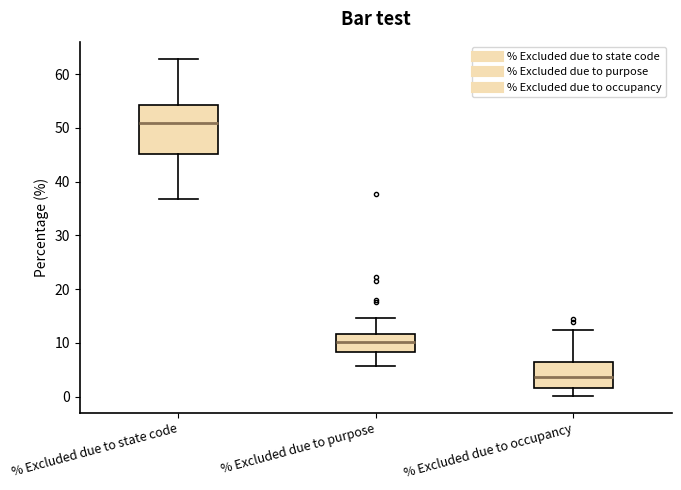

Where does the median line of the box for % Excluded due to occupancy sit on the y-axis? The values are not printed on the chart, so give them approximately, as read against the axis.

4